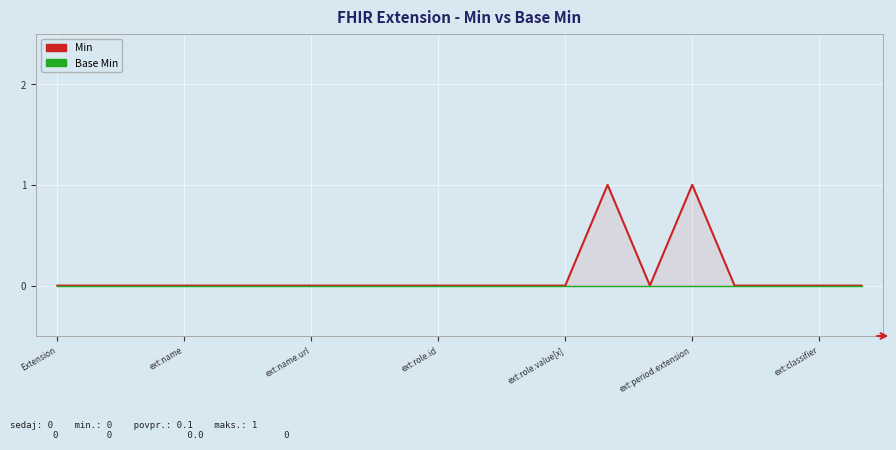

What is the label of the 10th point from the right?

10